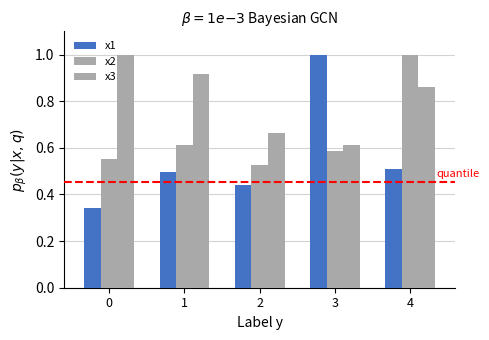

How many bars are there in total?

15